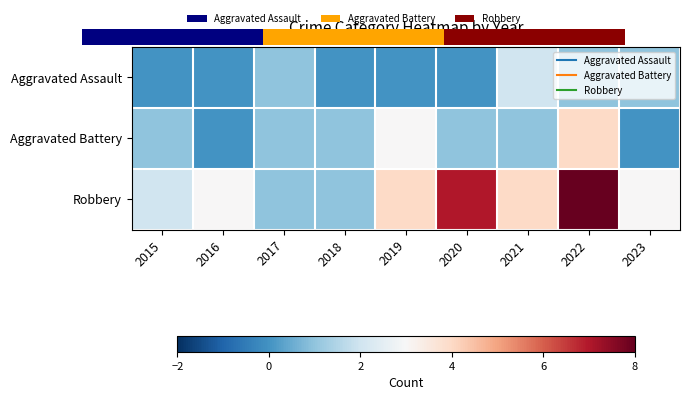

What is the sum of the Aggravated Assault values at 2019 and 2021?

2